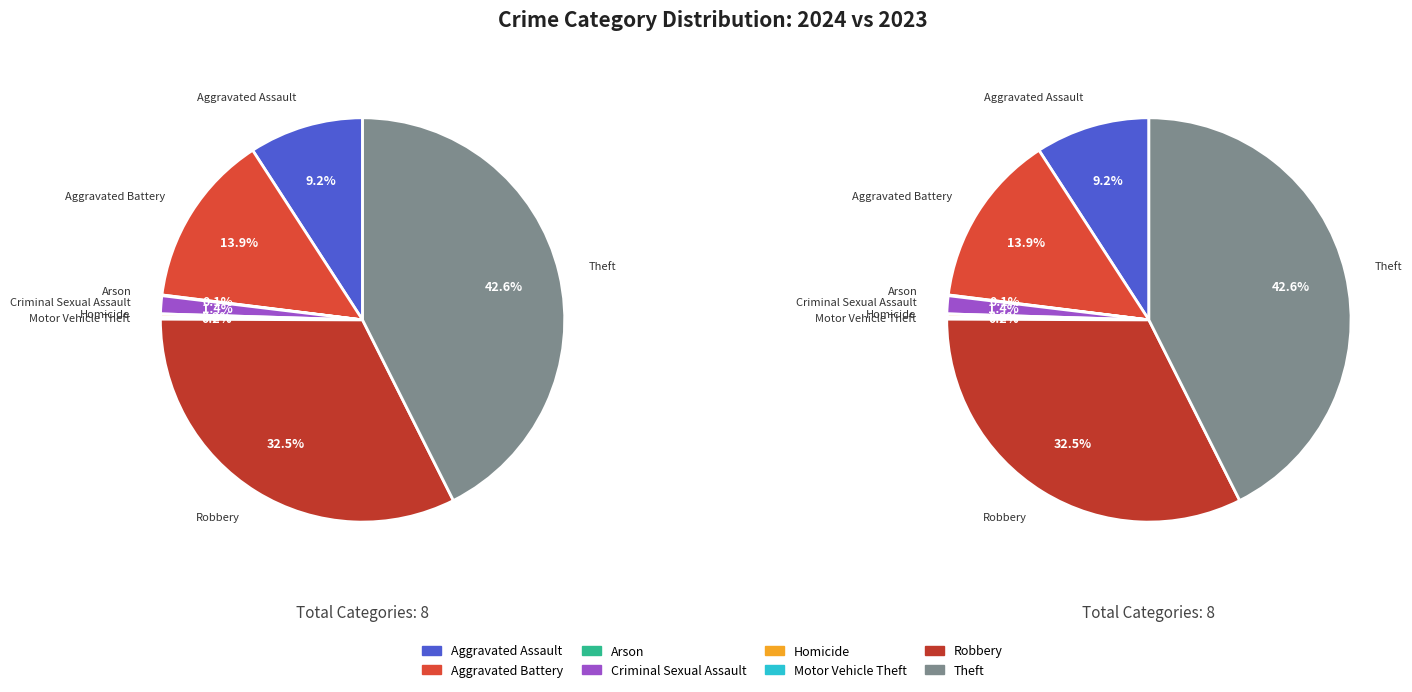

What is the smallest slice in the pie chart?

Arson